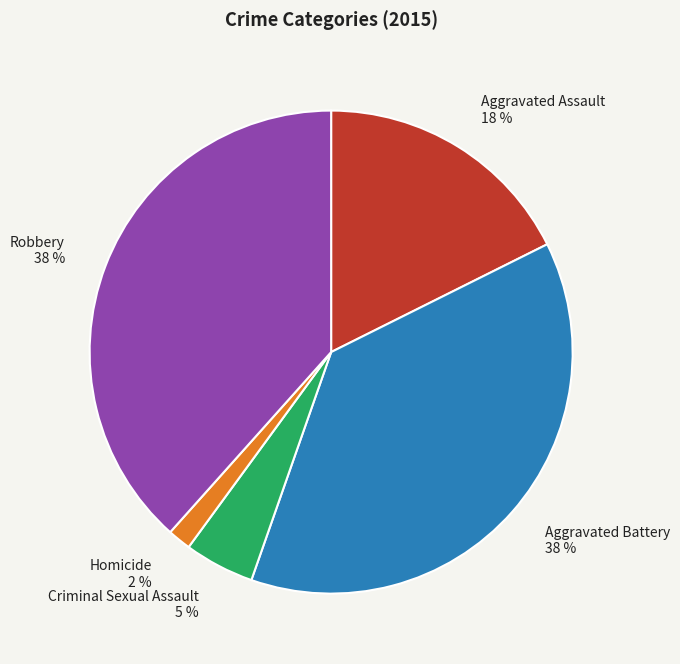

The Aggravated Battery slice represents 38% of the pie. True or false?

True